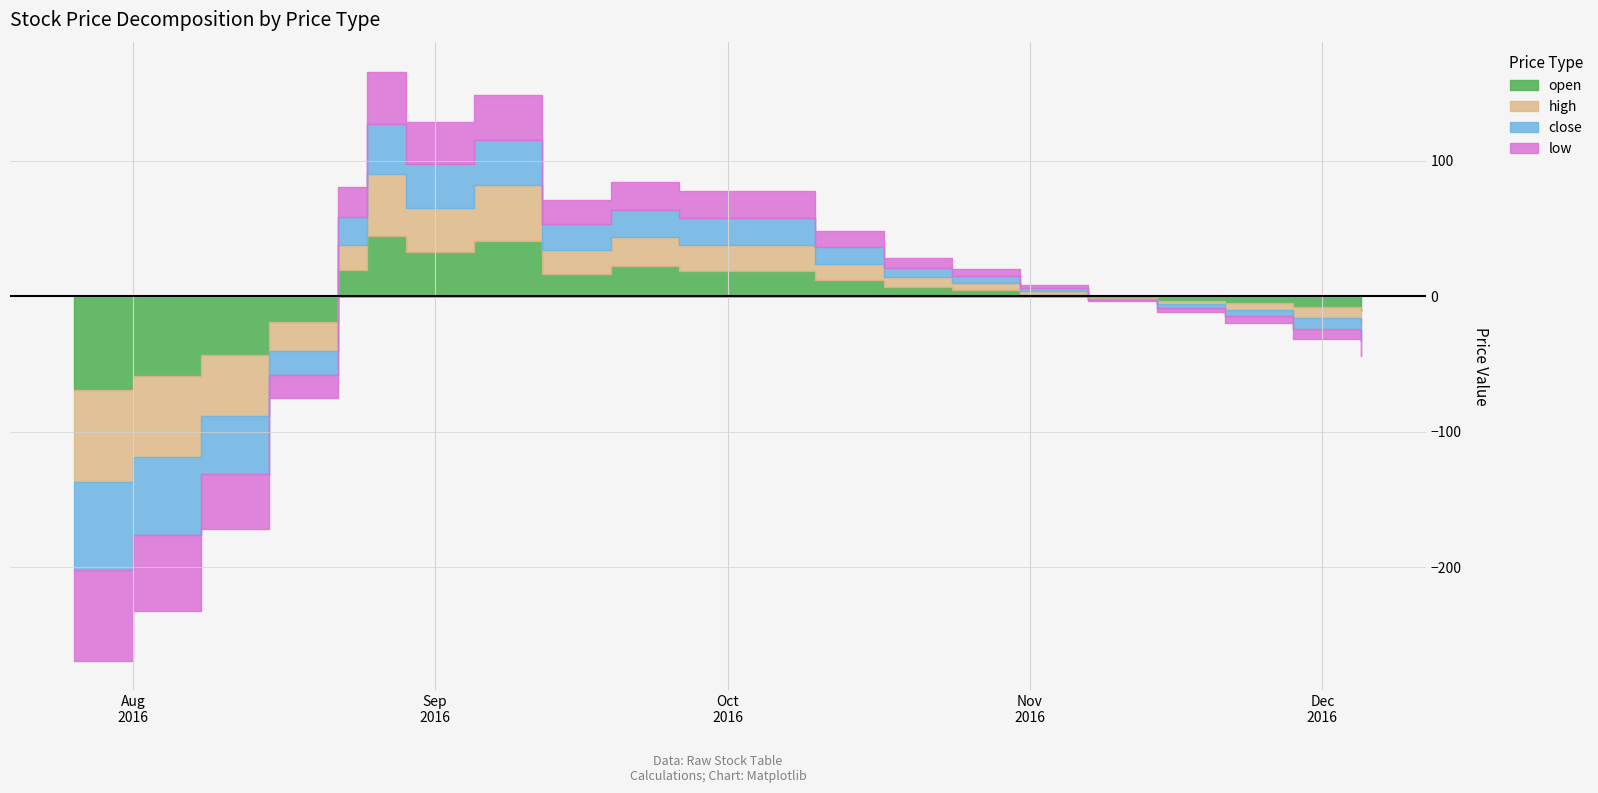

Is it true that open equals 34.9 at 2016-08-01?

False